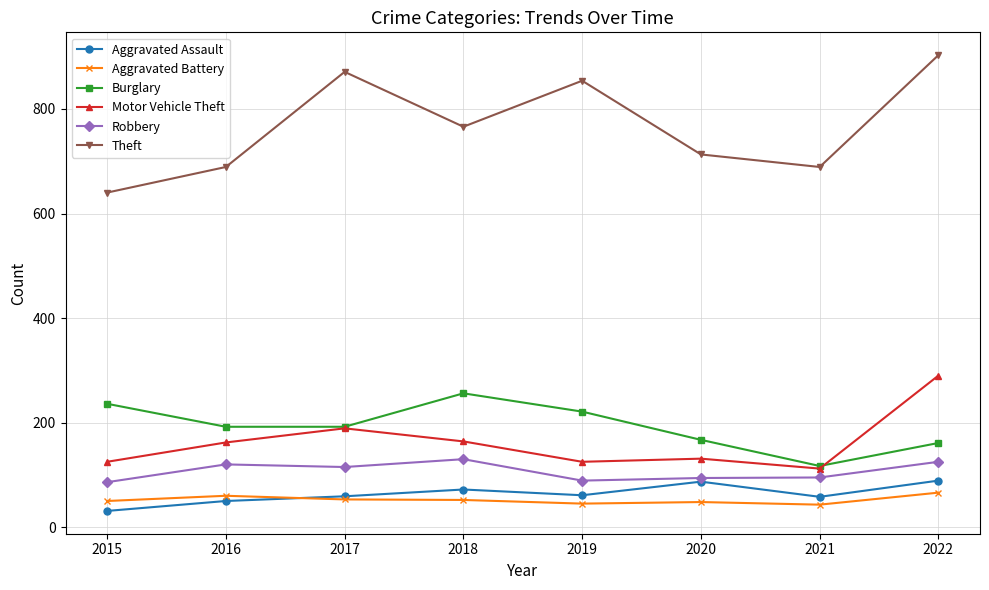

Count the number of data series in this chart.

6